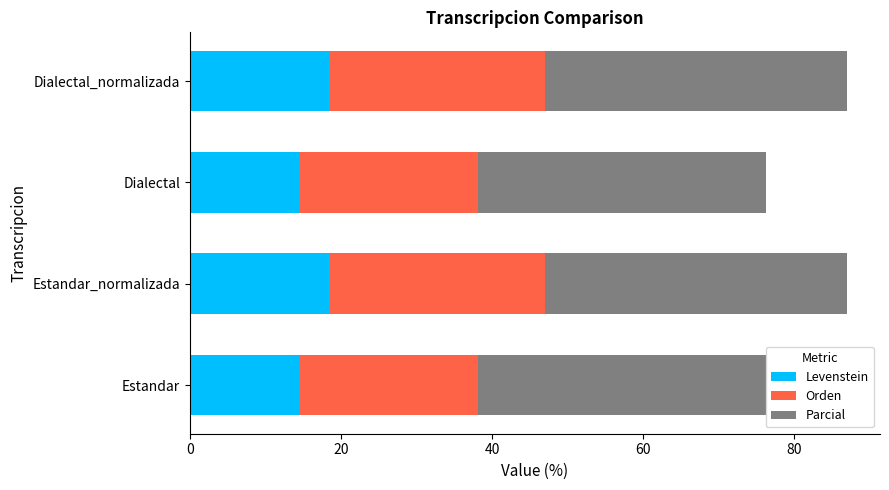

What is the sum of the Levenstein values at Dialectal and Dialectal_normalizada?

33.0